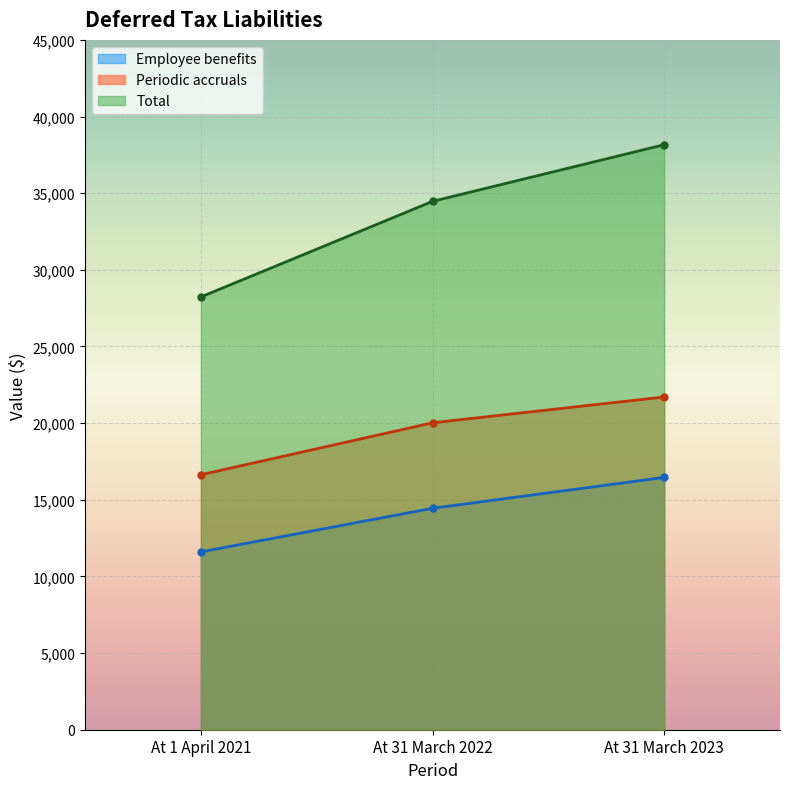

True or false: Periodic accruals has a value of 21705 at At 31 March 2023.

True